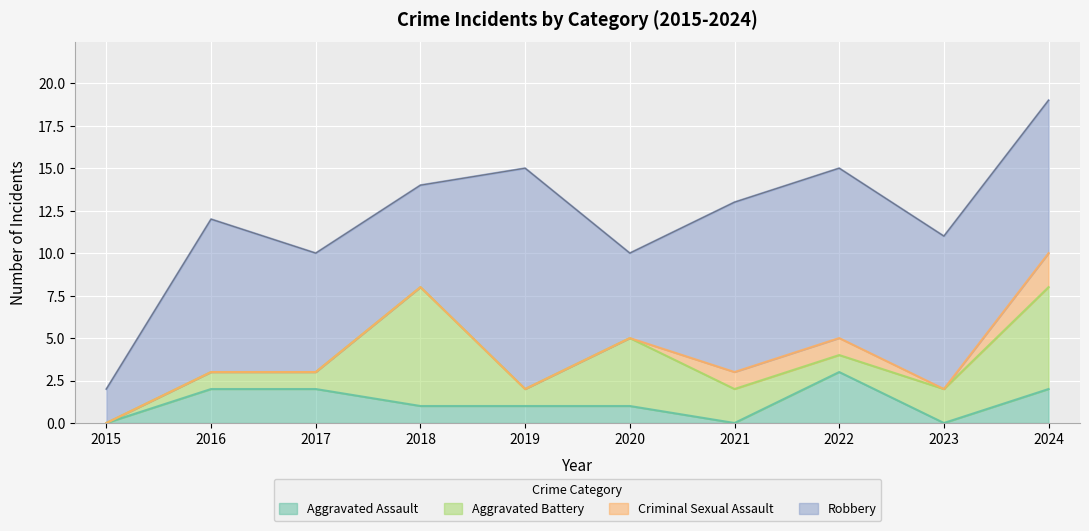

After their last crossing, which series has the higher values: Aggravated Battery or Aggravated Assault?

Aggravated Battery